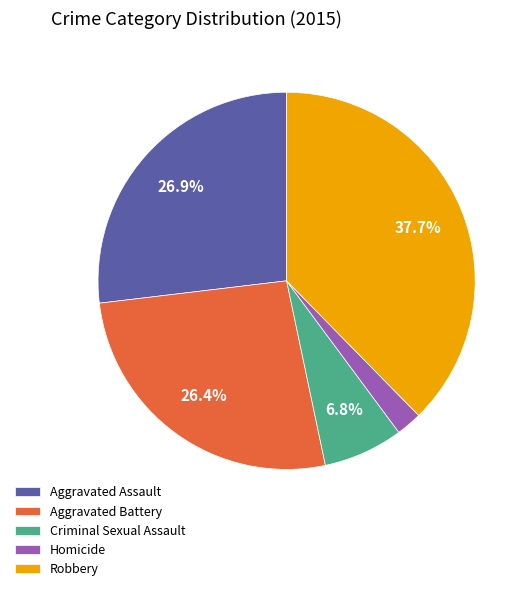

What percentage is the Robbery slice, to the nearest percent?

38%